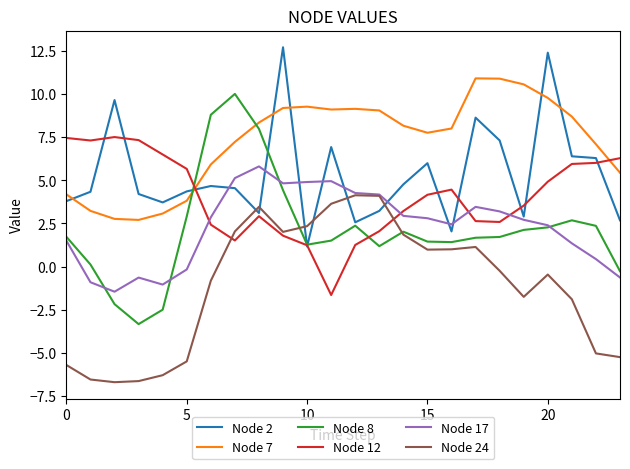

What is the highest value of the Node 12 series?

7.5